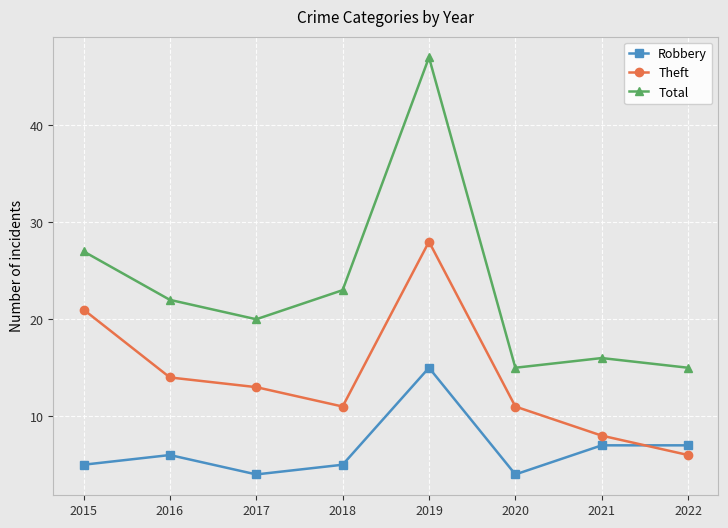

What is the value of the Robbery point at the 1st from the left?

5